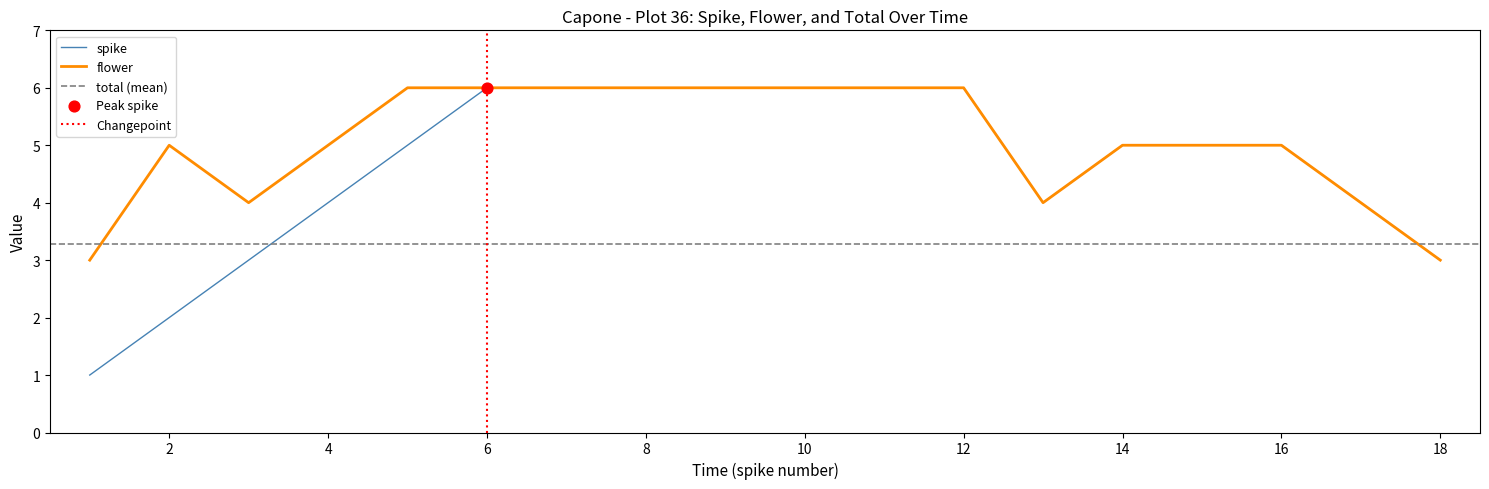

At how many categories does at least one series exceed 1?

18